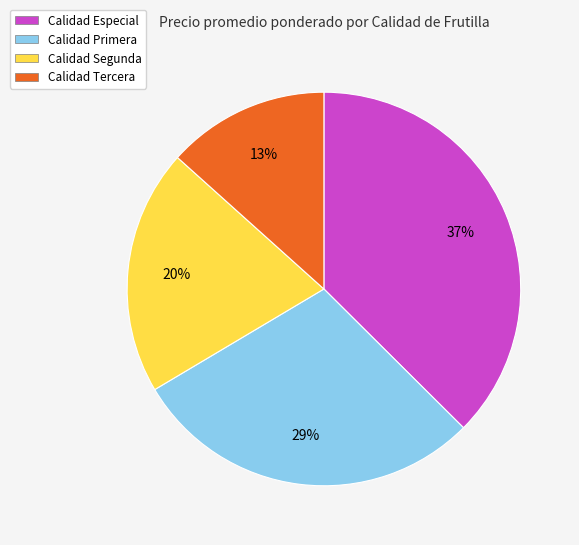

Is there a majority slice in this chart?

No